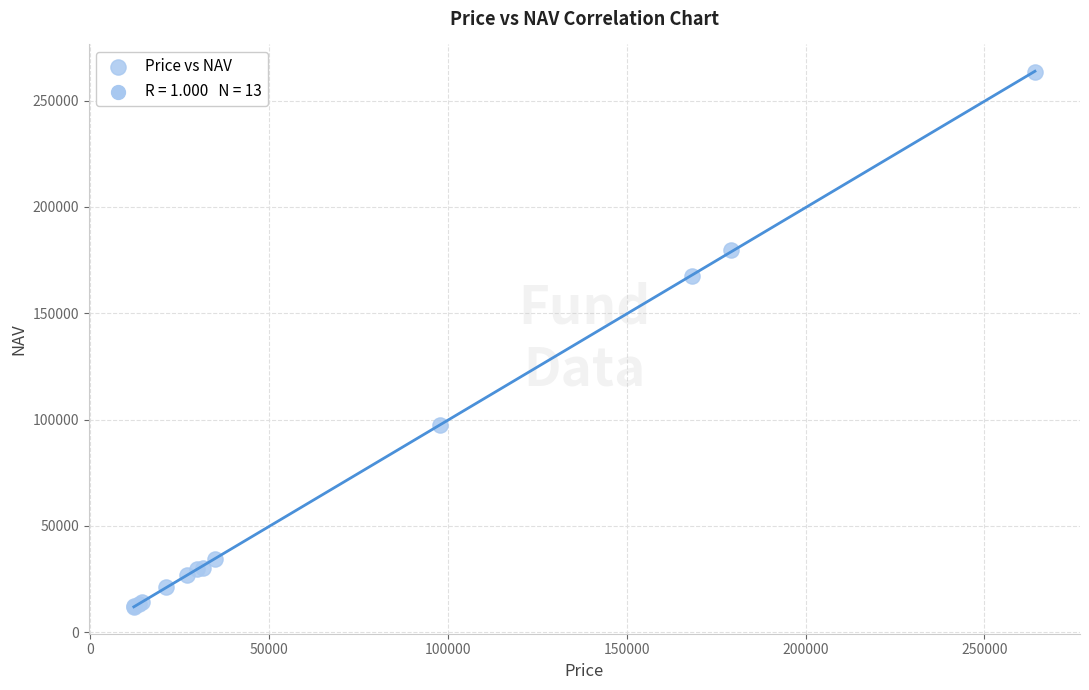

What Y value in the scatter plot is closest to 137764?

167519